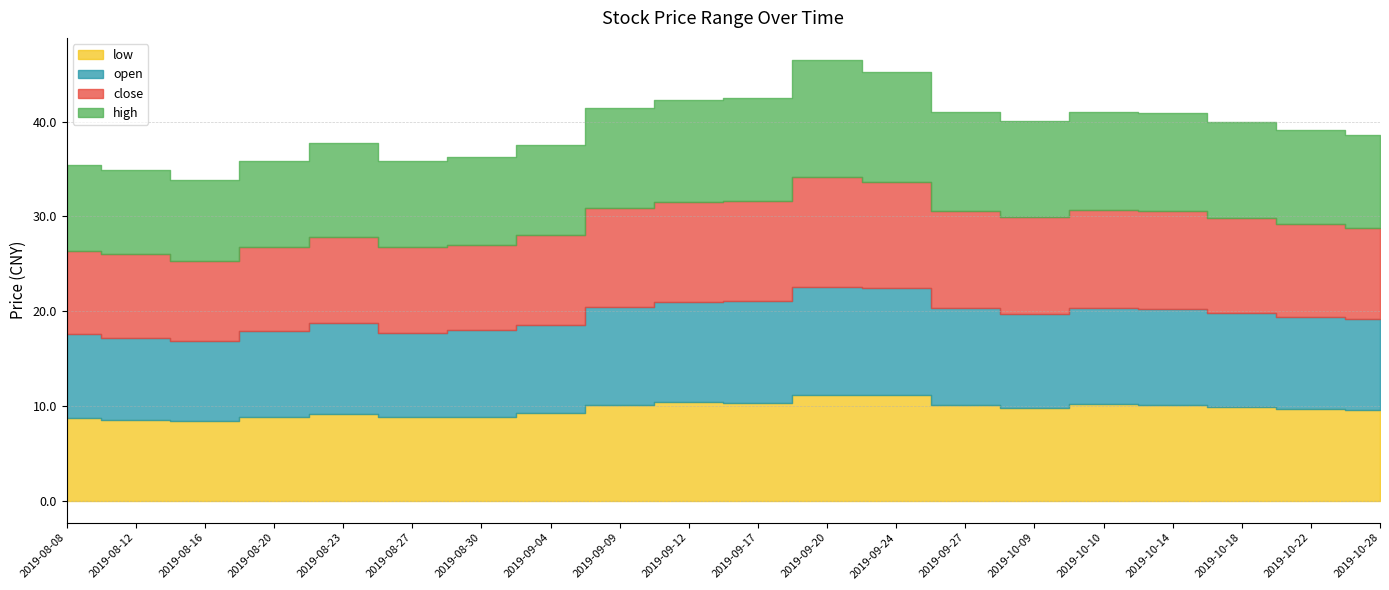

What are all the series names shown in the legend?

low, open, close, high